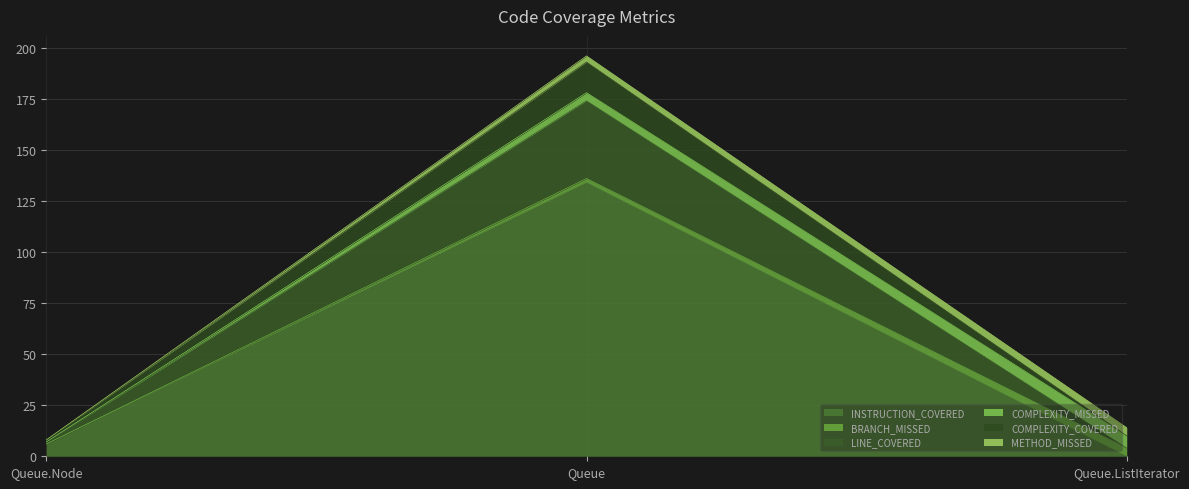

Where does the INSTRUCTION_COVERED series first go above 6?

Queue